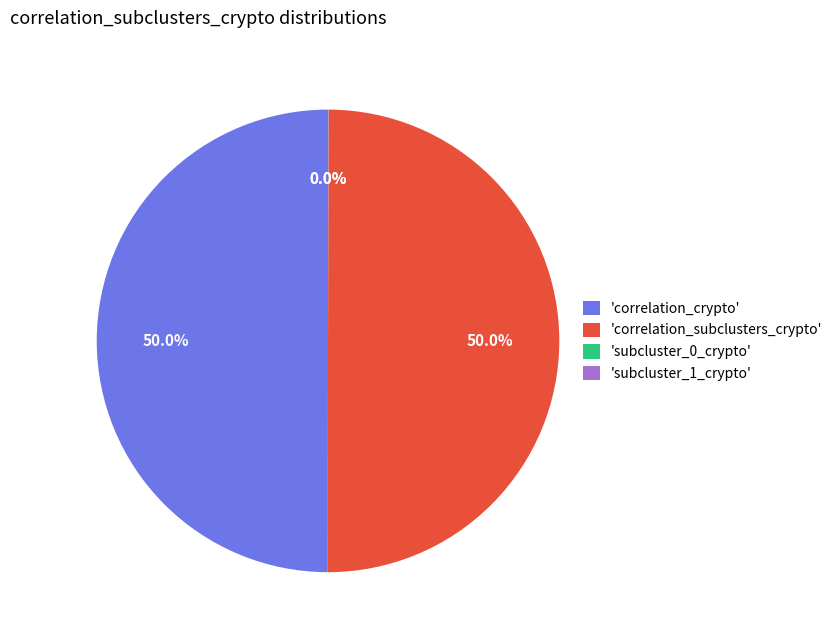

Approximately how many times larger is the value at 'correlation_crypto' compared to 'correlation_subclusters_crypto'?

1.0